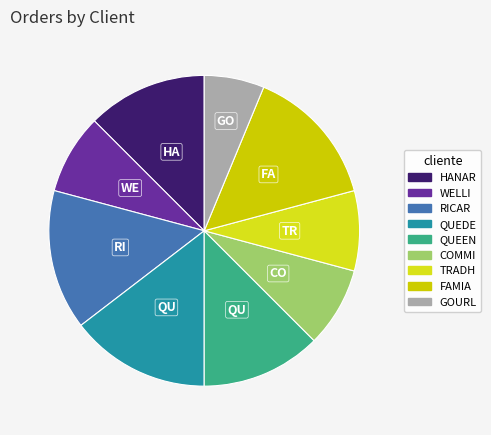

Does any single category account for the majority?

No